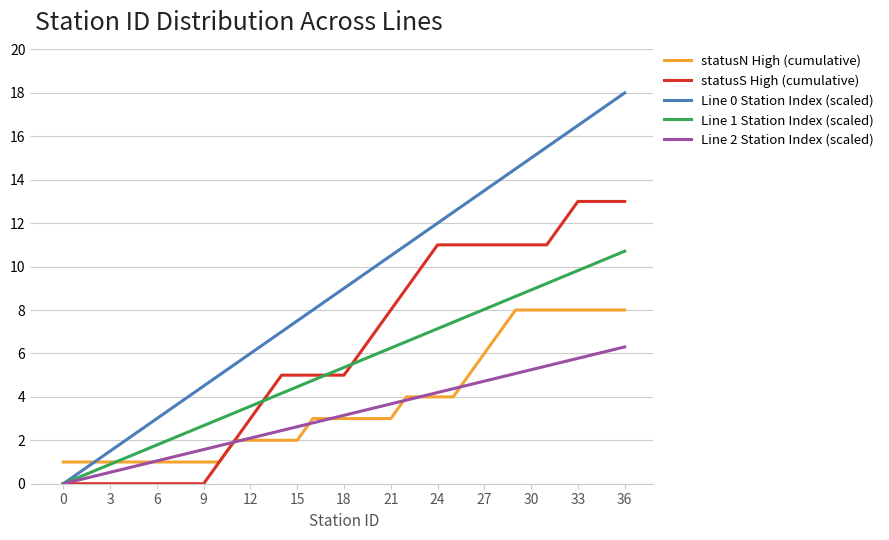

List the series in order of their peak value, highest first.

Line 0 Station Index (scaled), statusS High (cumulative), Line 1 Station Index (scaled), statusN High (cumulative), Line 2 Station Index (scaled)